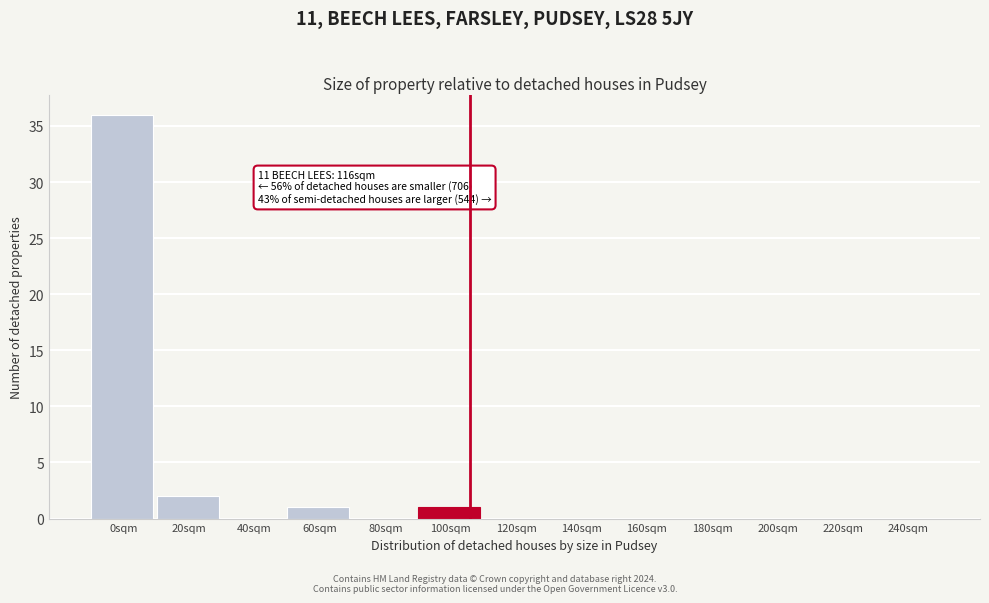

Where is the data nearest to the value 18?

20sqm